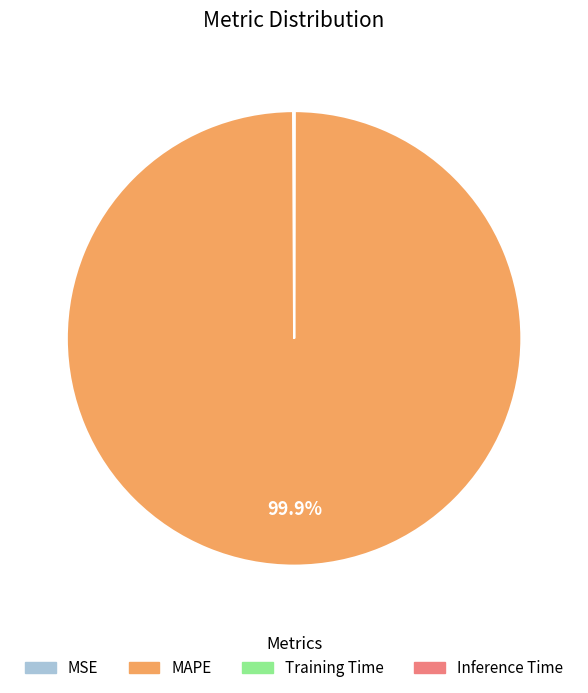

What percentage is NOT represented by MAPE?

0.1%